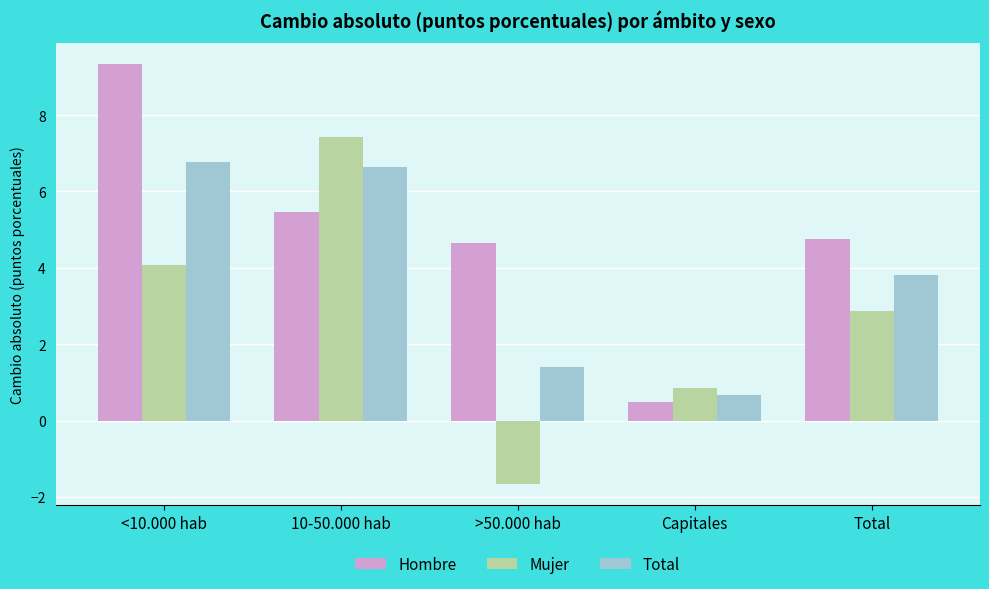

How many bars are there in total?

15